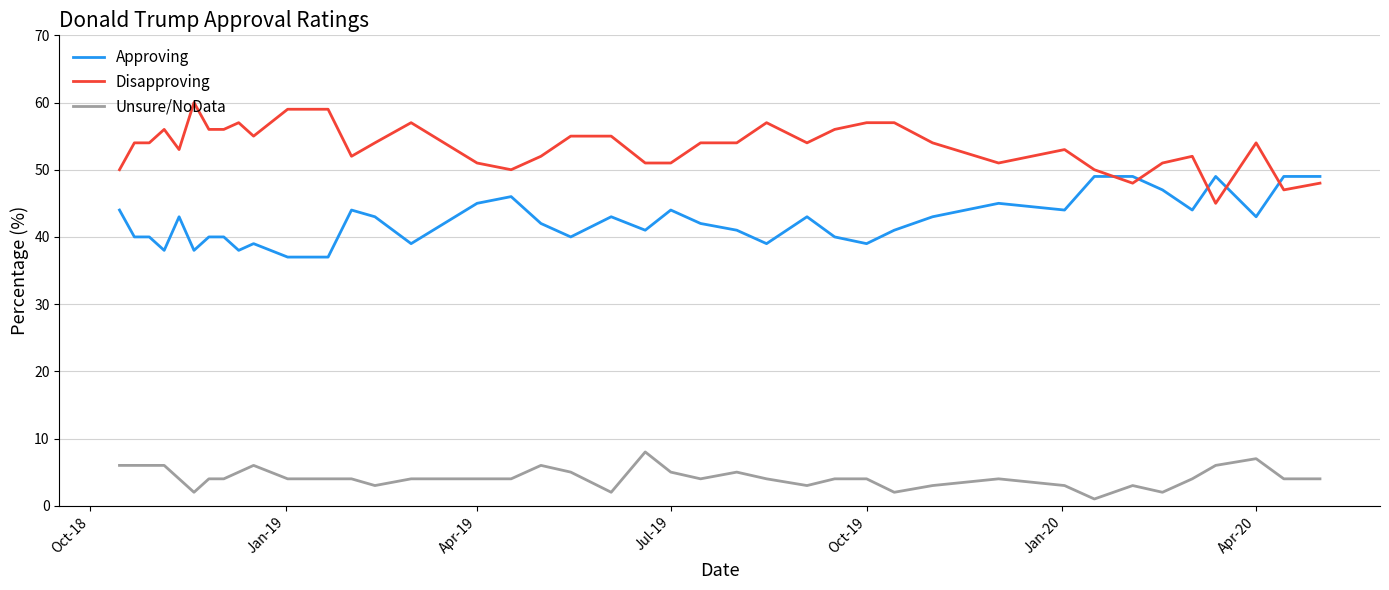

True or false: Unsure/NoData and Approving intersect in this chart.

False